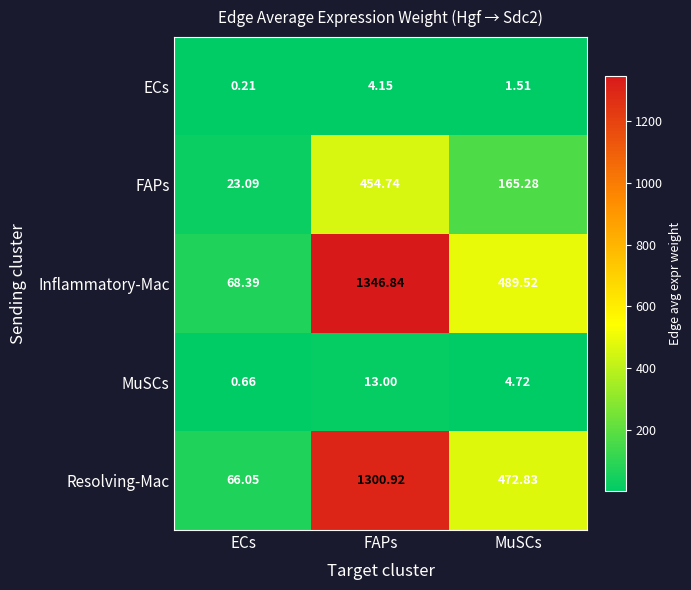

Where is ECs nearest to the value 2?

MuSCs